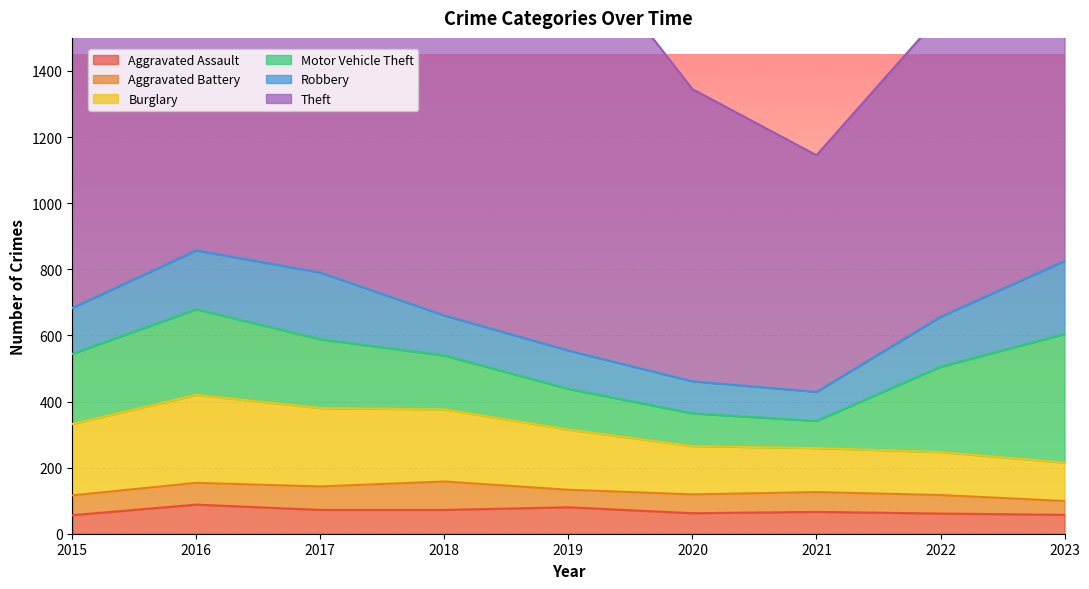

How many distinct data groups are displayed?

6